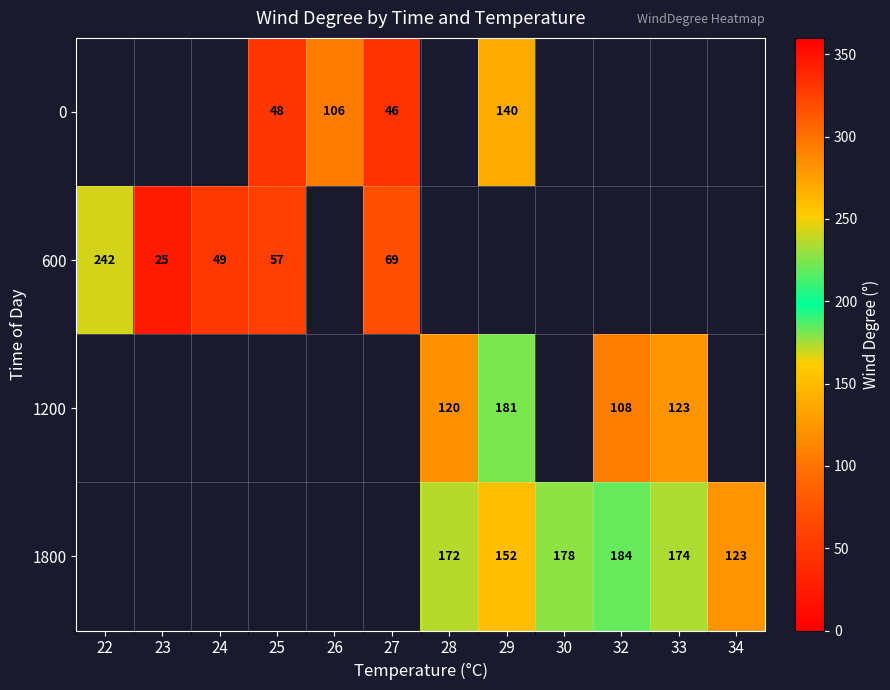

Which series has the widest spread of values?

600